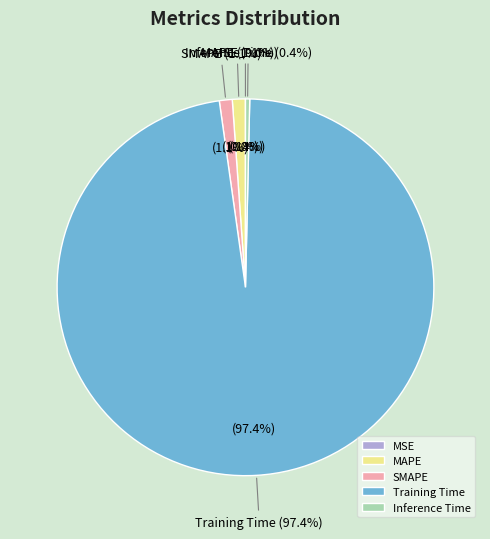

True or false: Training Time accounts for 84% of the total.

False